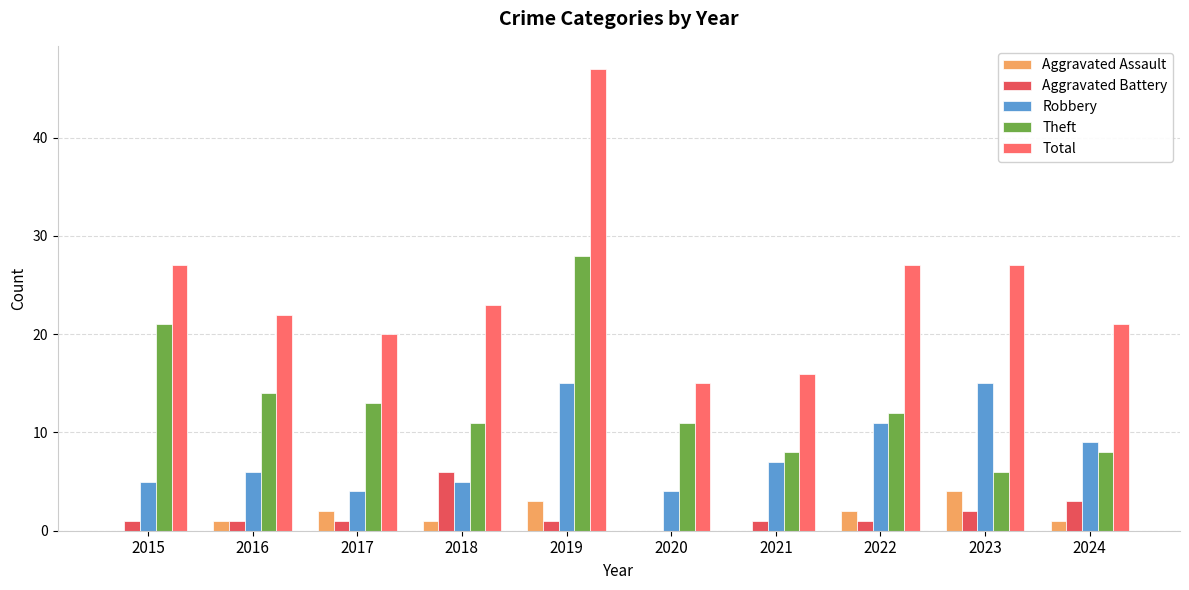

What is the total value across all series at 2018?

46